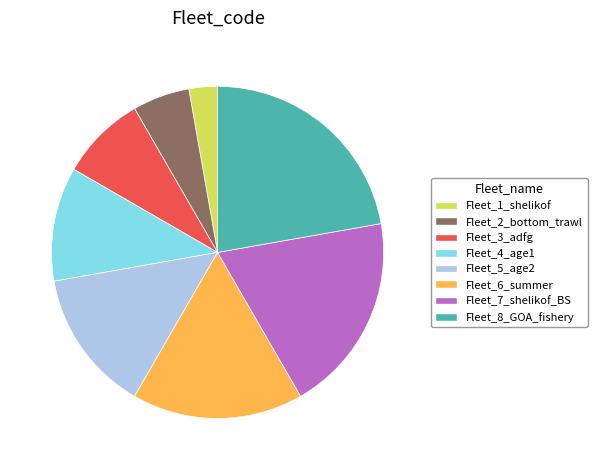

Does any single category account for the majority?

No